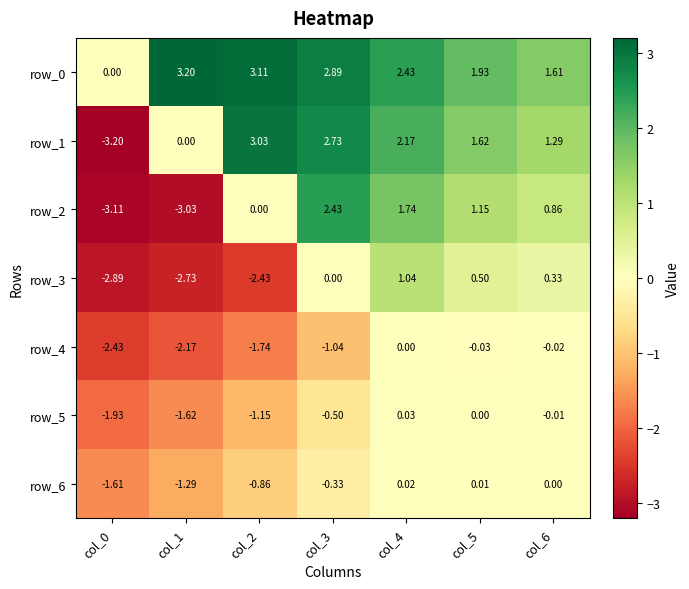

Is it true that row_3 equals 0.5 at col_5?

True